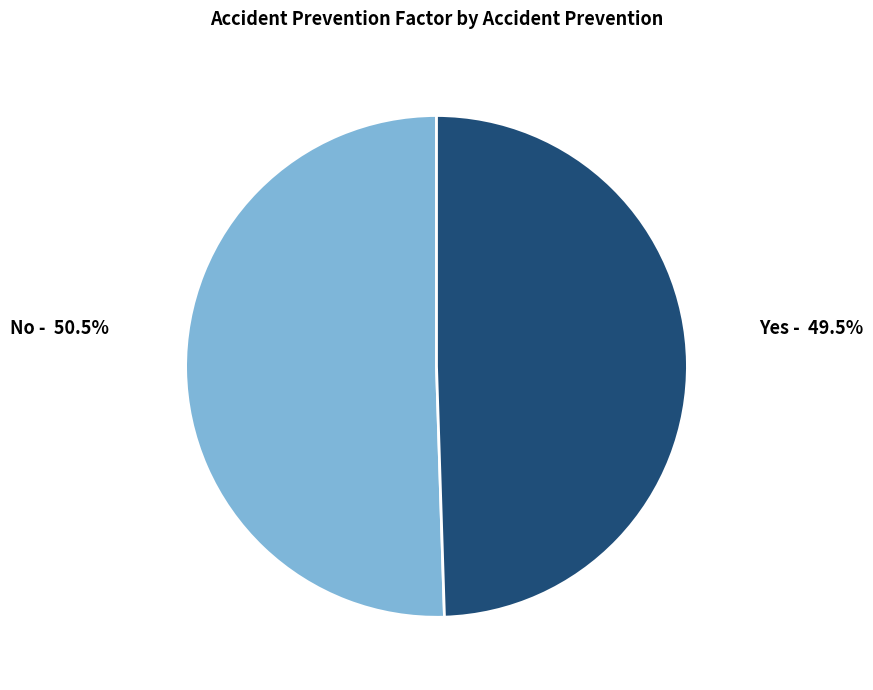

Between No and Yes, which is larger?

No